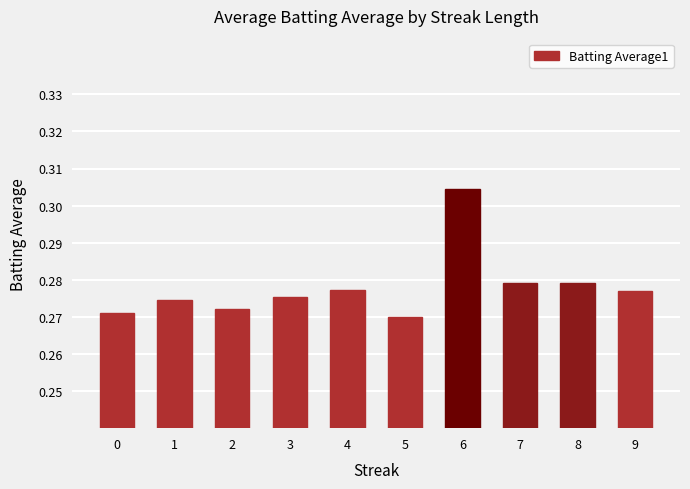

The chart shows a value of 0.2 at 8. True or false?

False